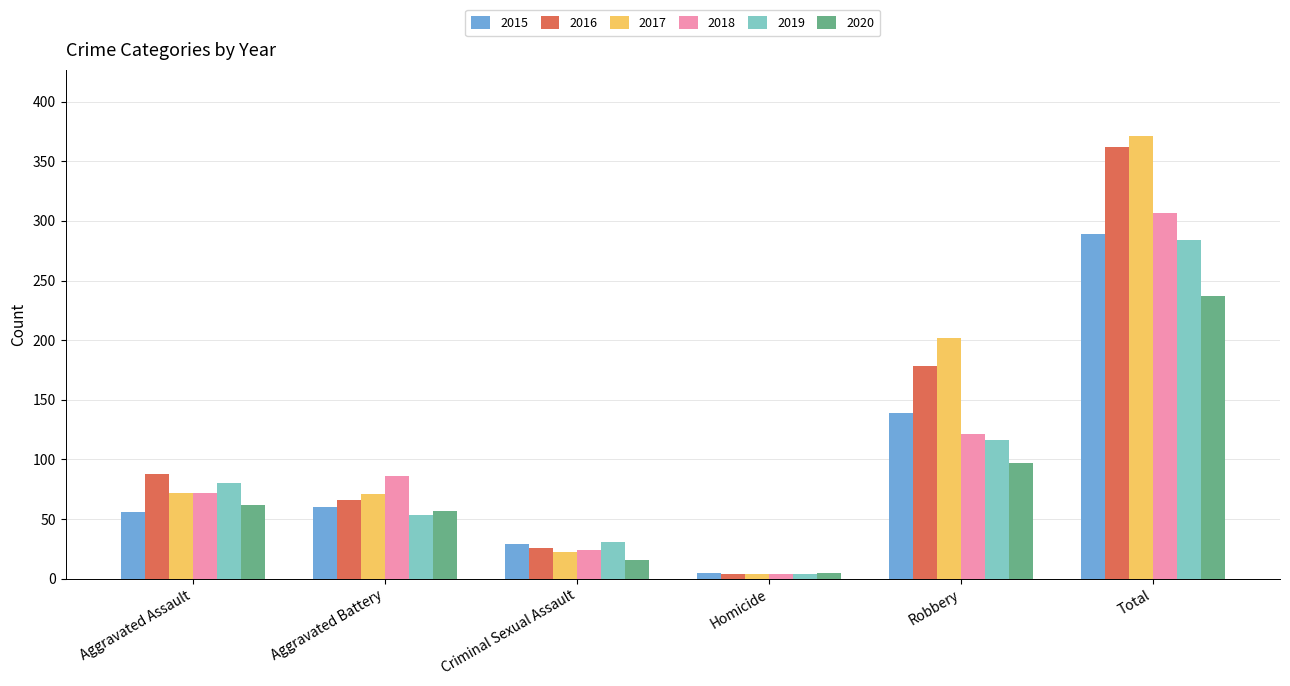

List the series in order of their peak value, lowest first.

2020, 2019, 2015, 2018, 2016, 2017